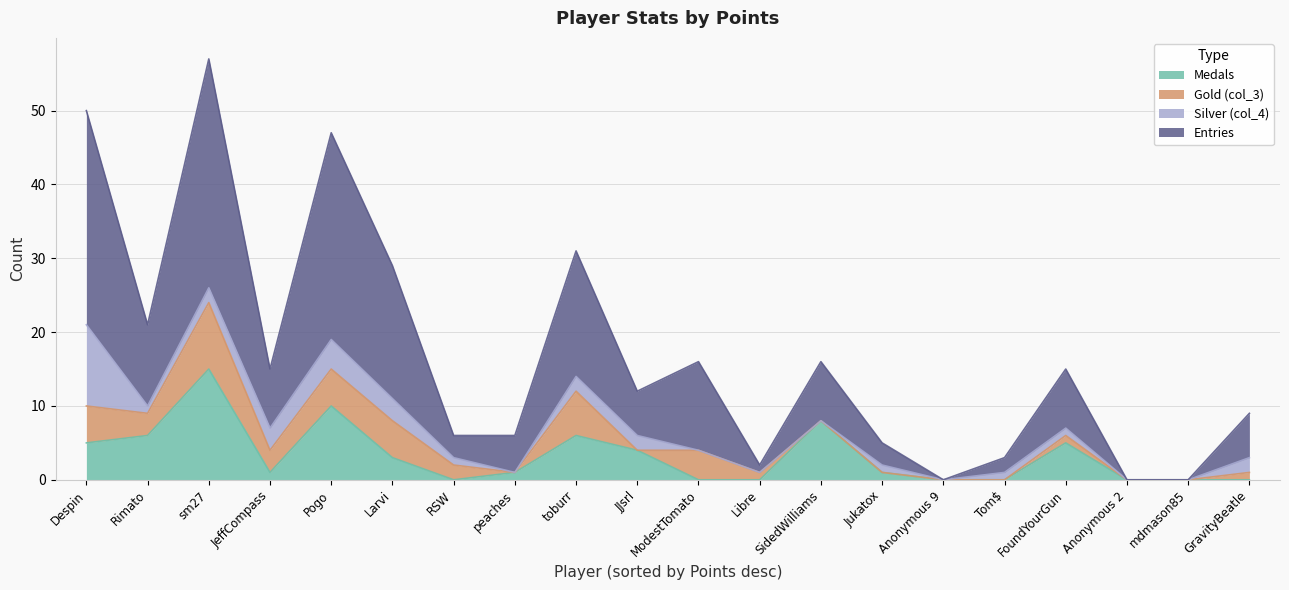

Which category has the highest value across all series?

sm27